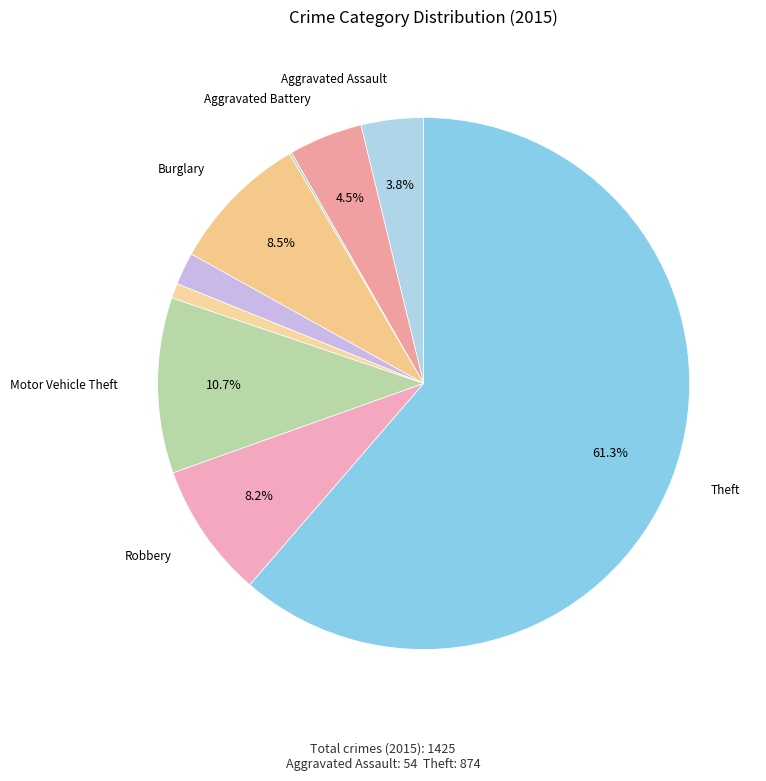

Rank the categories by value from lowest to highest.

Arson, Homicide, Criminal Sexual Assault, Aggravated Assault, Aggravated Battery, Robbery, Burglary, Motor Vehicle Theft, Theft